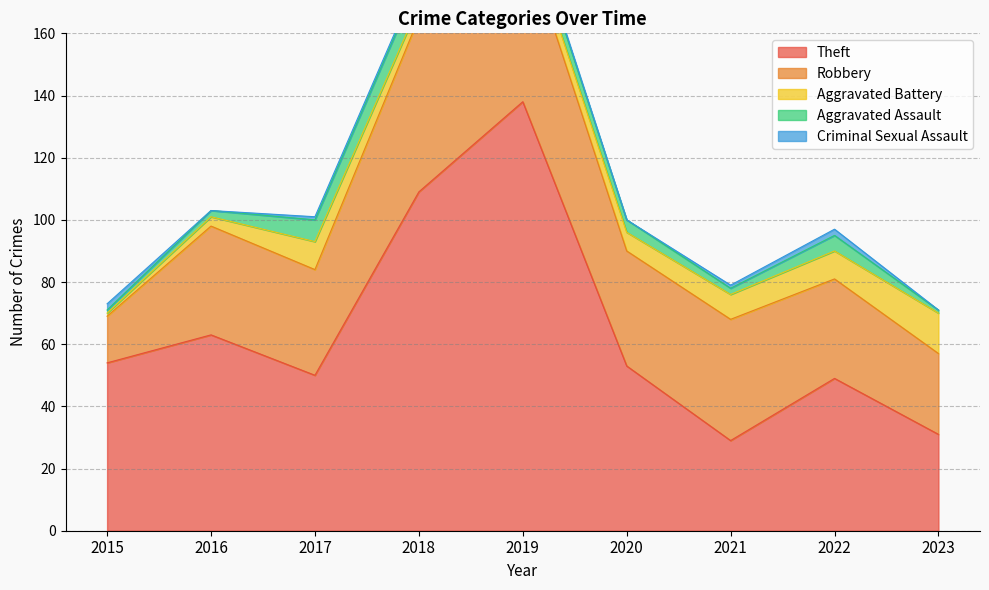

Read the Theft value at 2019.

138